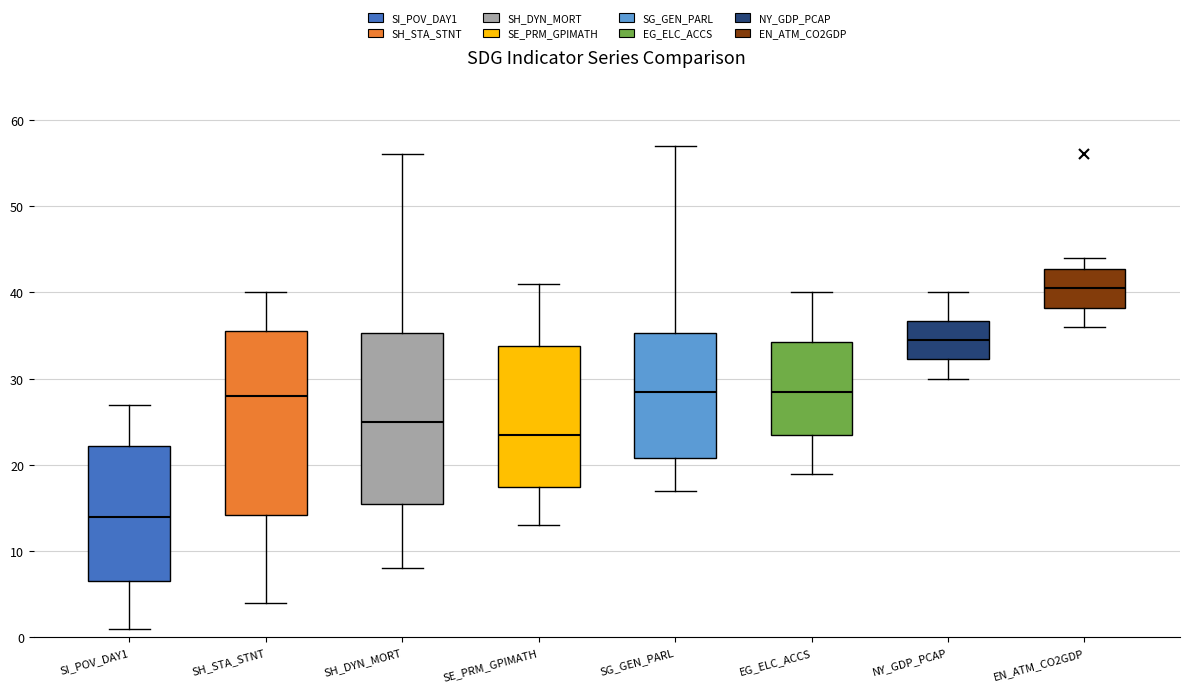

Reading left to right, read every box against the y-axis: the position of its median line, the range the box covers, and the ends of its whiskers. The values are not printed on the chart, so give them approximately, as read against the axis.

SI_POV_DAY1: median 14, box 7 to 22, whiskers 1 to 27
SH_STA_STNT: median 28, box 14 to 36, whiskers 4 to 40
SH_DYN_MORT: median 25, box 16 to 35, whiskers 8 to 56
SE_PRM_GPIMATH: median 24, box 18 to 34, whiskers 13 to 41
SG_GEN_PARL: median 29, box 21 to 35, whiskers 17 to 57
EG_ELC_ACCS: median 29, box 24 to 34, whiskers 19 to 40
NY_GDP_PCAP: median 35, box 32 to 37, whiskers 30 to 40
EN_ATM_CO2GDP: median 41, box 38 to 43, whiskers 36 to 44